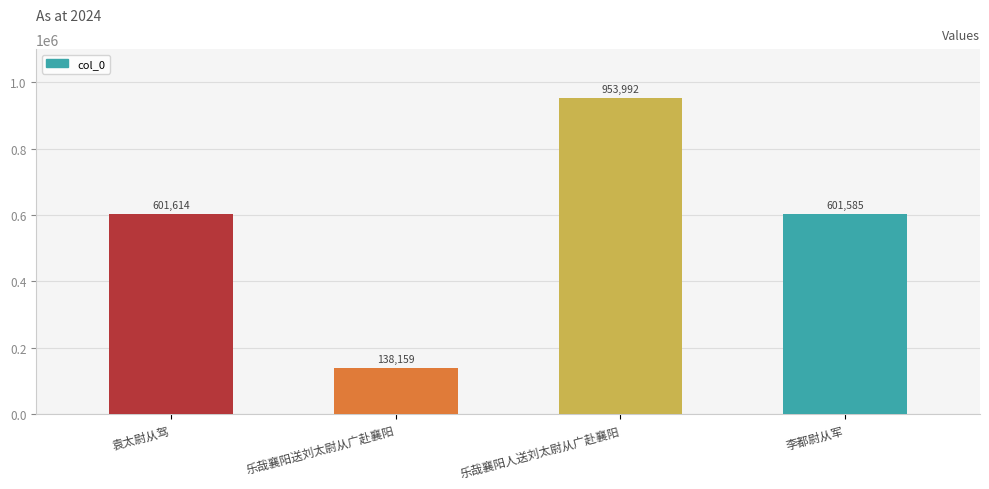

Rank the categories by value from highest to lowest.

乐哉襄阳人送刘太尉从广赴襄阳, 袁太尉从驾, 李都尉从军, 乐哉襄阳送刘太尉从广赴襄阳